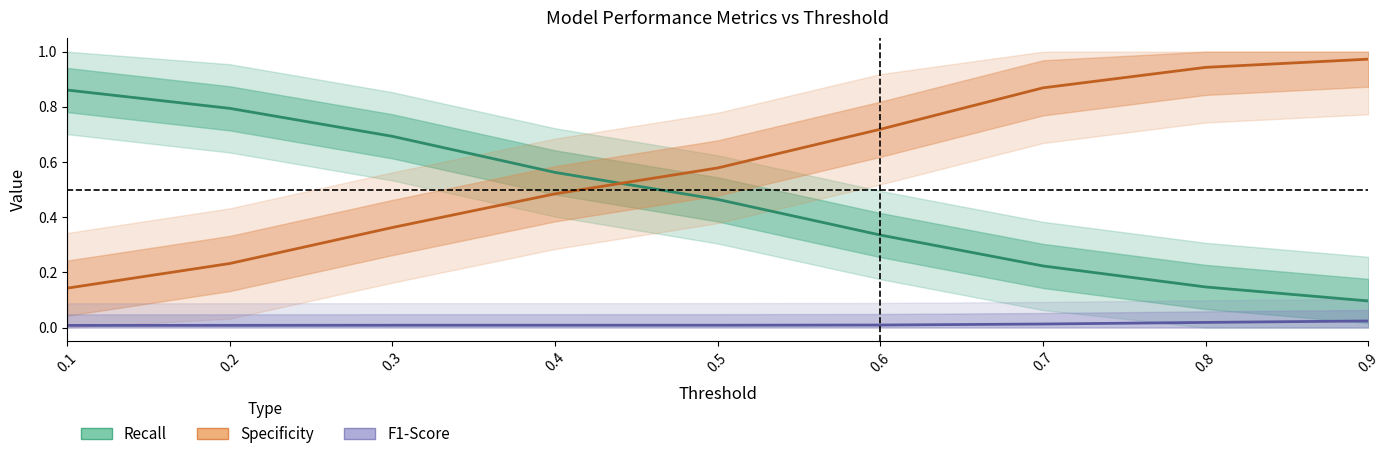

At which category is the sum across all series the highest?

0.8